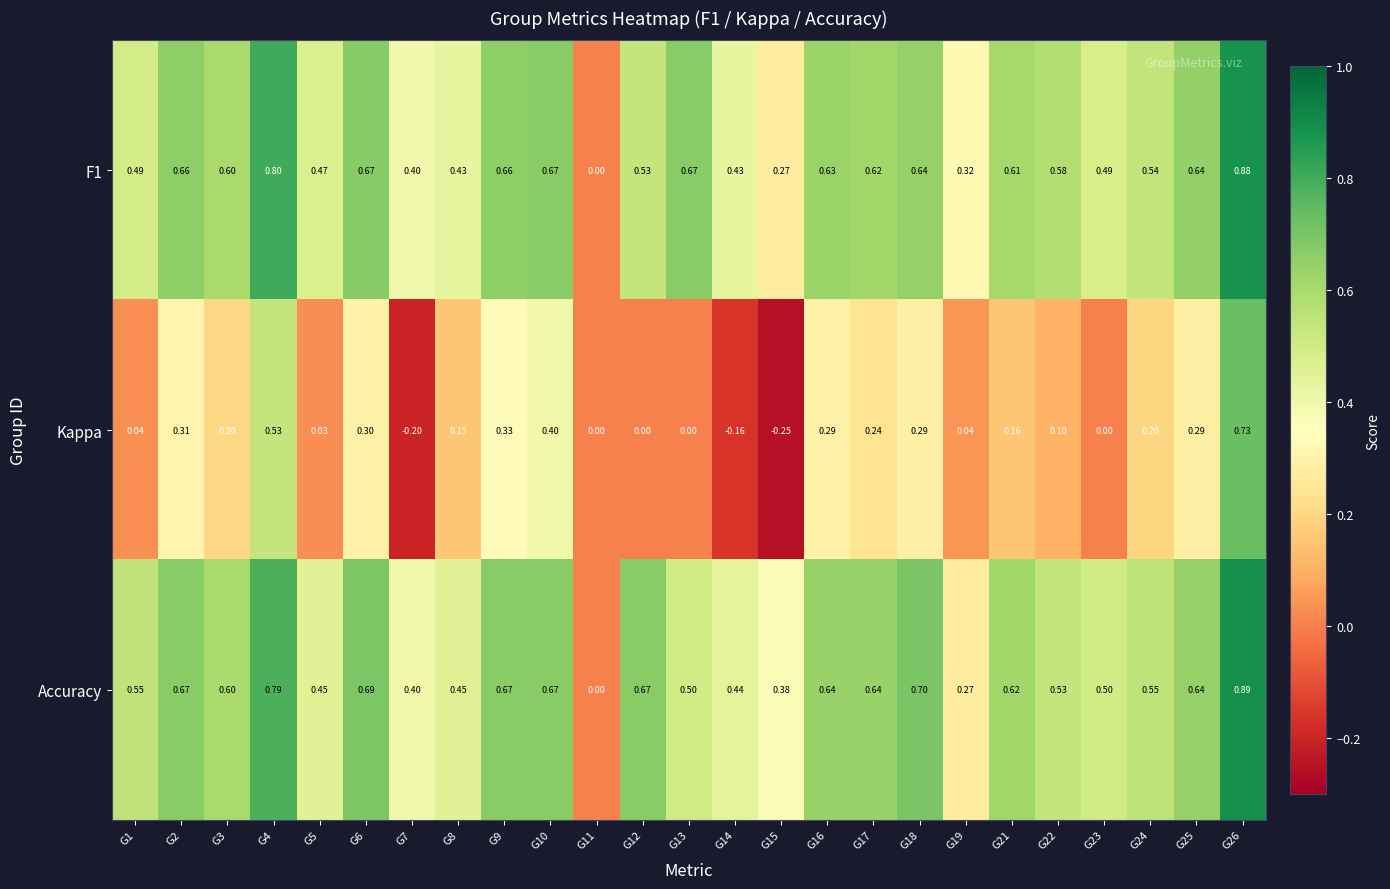

Which series has the widest spread of values?

Kappa